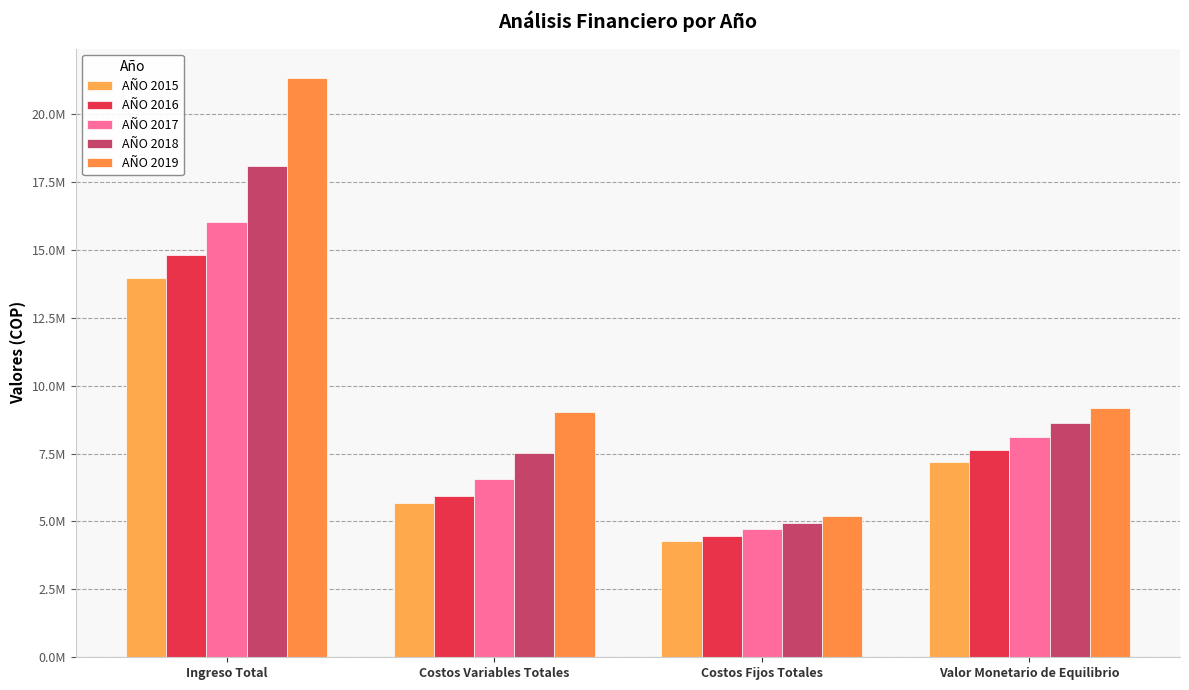

What is the label of the 1st bar from the right?

Valor Monetario de Equilibrio